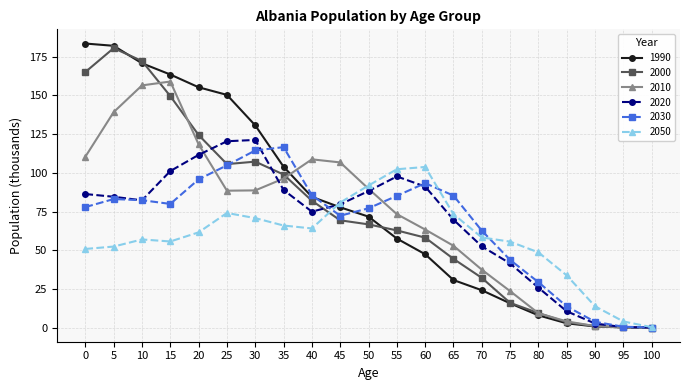

The 2030 series shows 77.1 at 50. True or false?

True